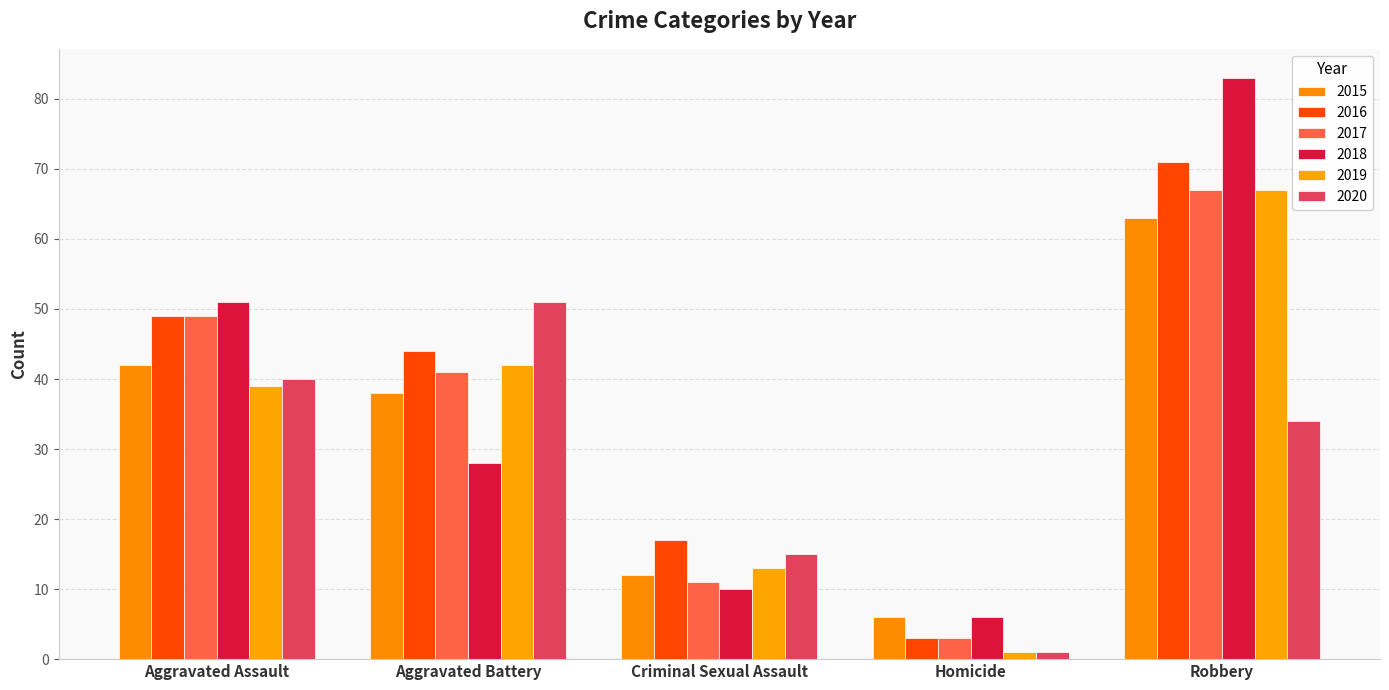

Are the bars horizontal?

No